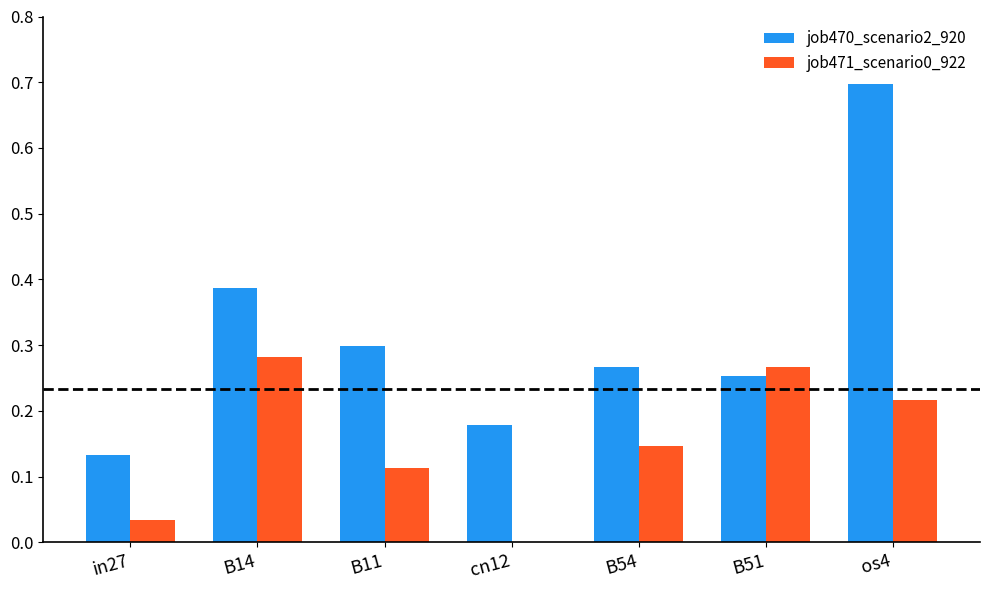

At which category is the sum across all series the highest?

os4